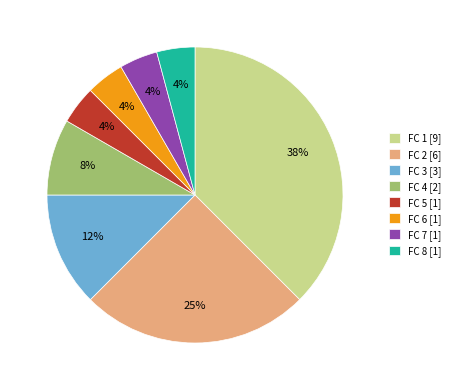

Count the number of slices in the pie.

8